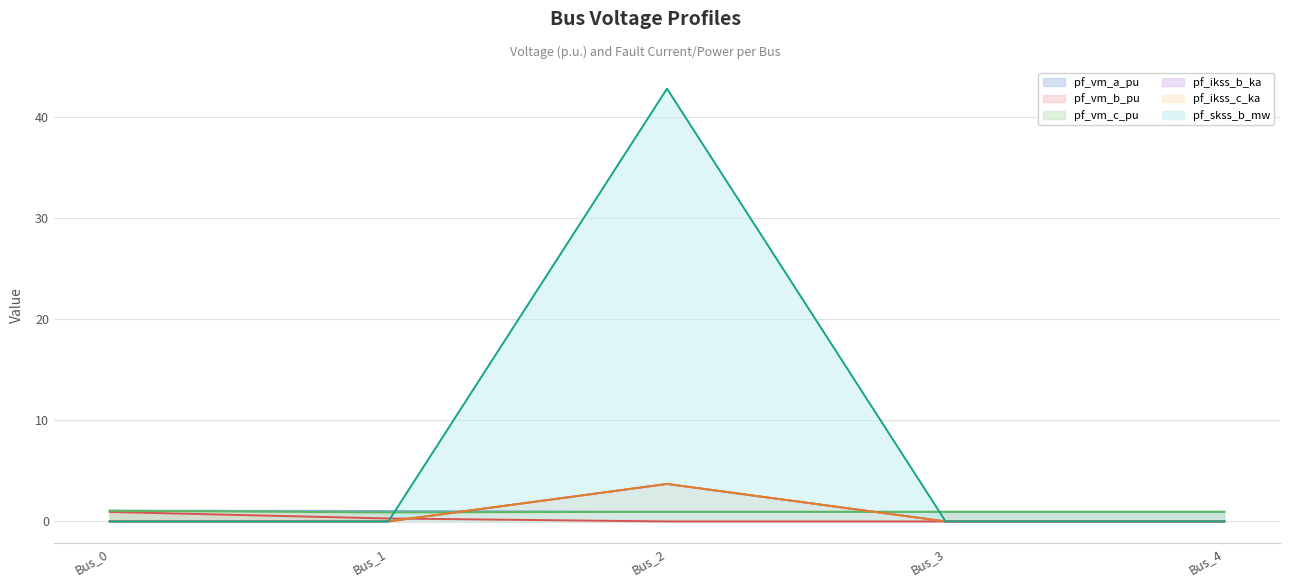

What is the spread (max minus min) of values at Bus_4?

1.0